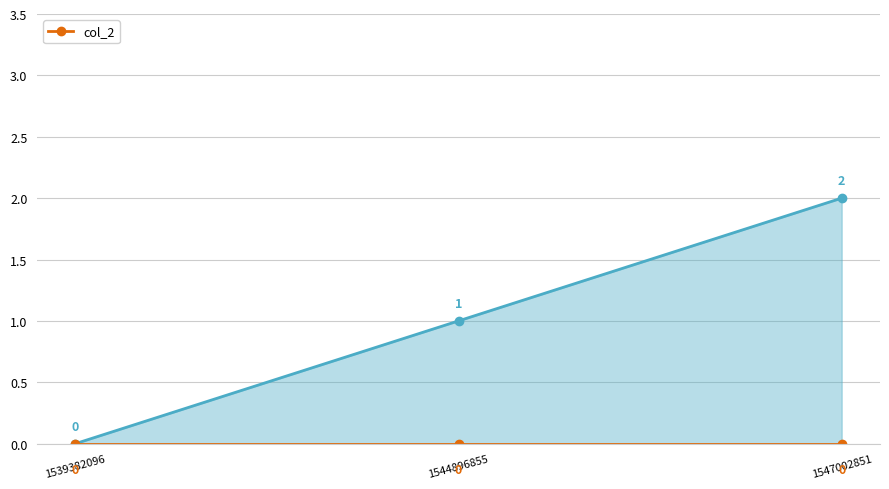

Which series has the largest total across all categories?

col_1